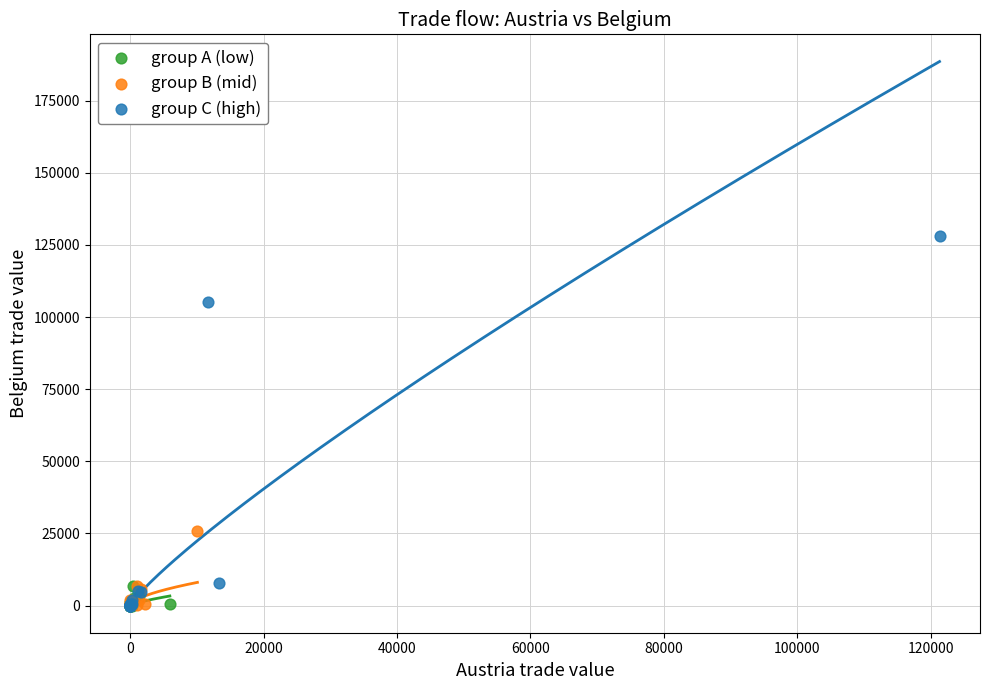

Which series has the largest Y range (max minus min)?

group C (high)